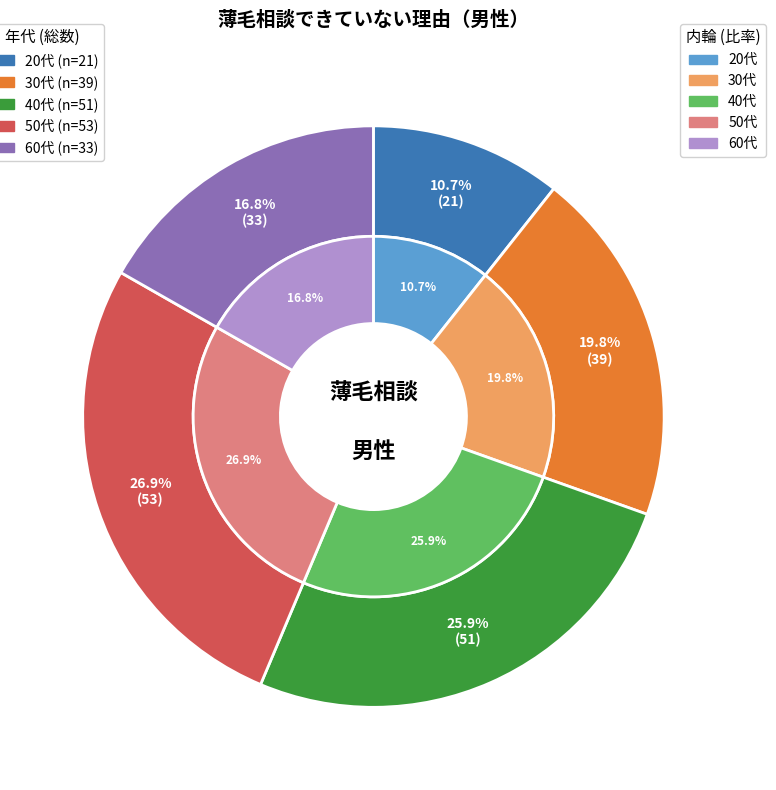

To the nearest percent, what portion does 50代 represent?

27%